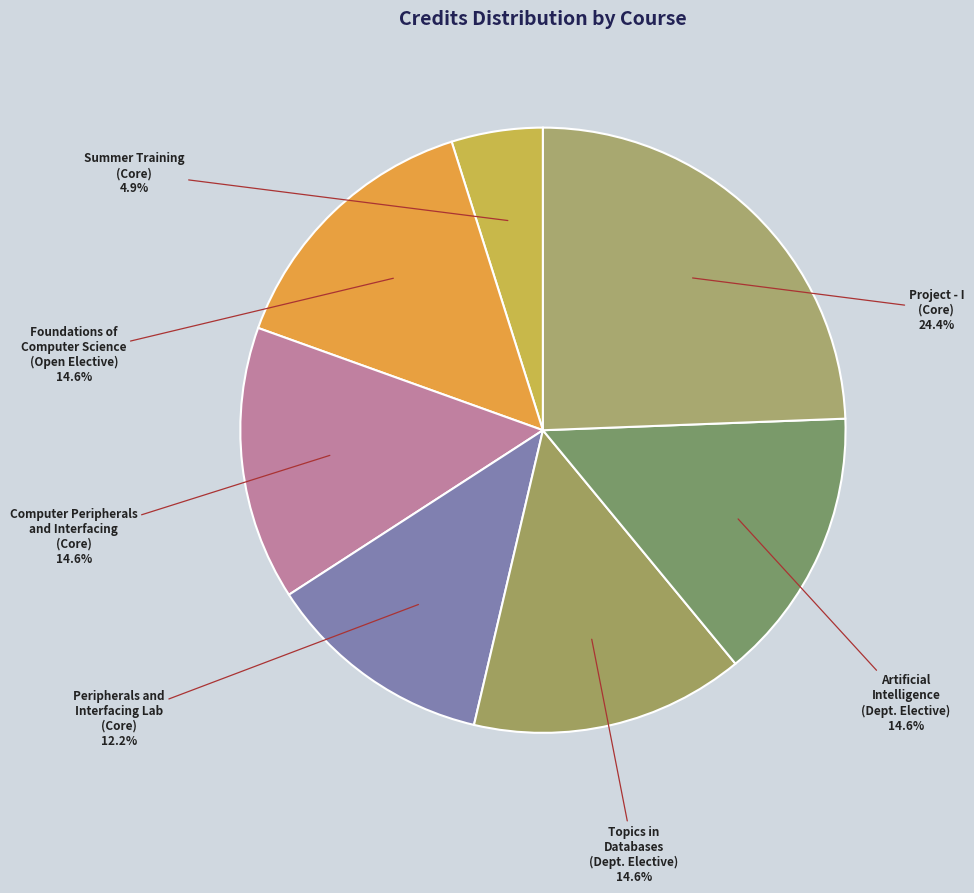

How many slices are in this pie chart?

7